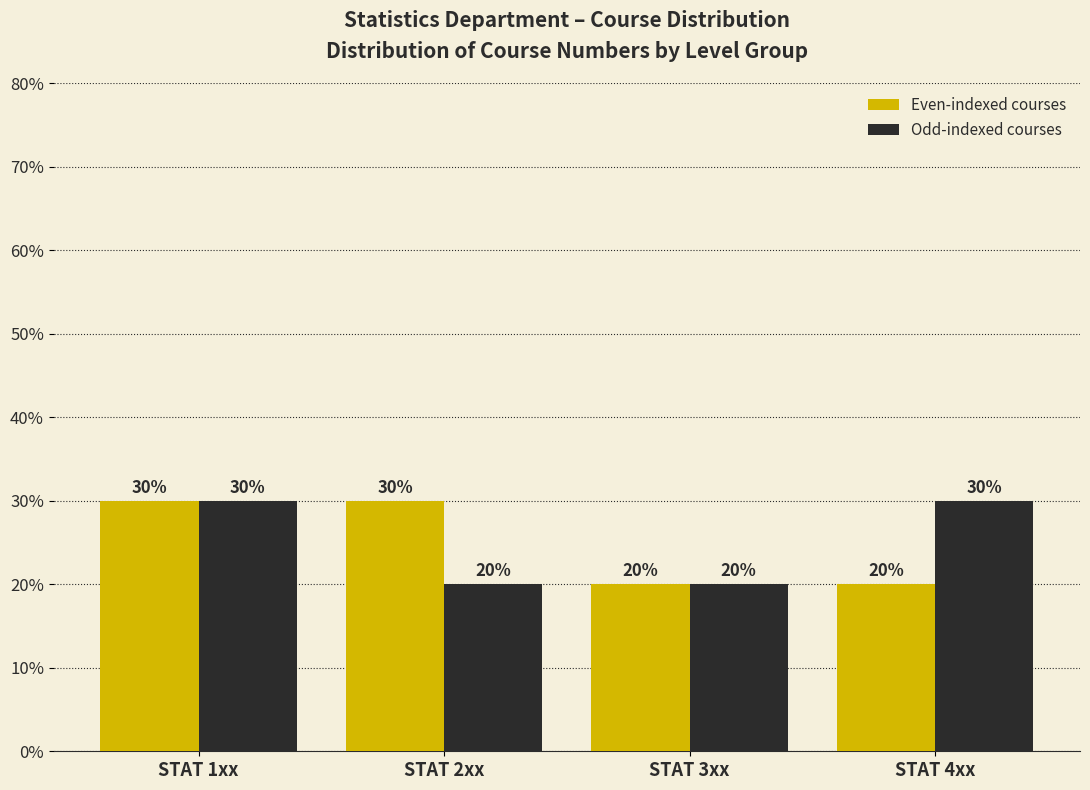

Reading right to left, what are all the values shown in this chart?

Even-indexed courses: STAT 4xx=20	STAT 3xx=20	STAT 2xx=30	STAT 1xx=30
Odd-indexed courses: STAT 4xx=30	STAT 3xx=20	STAT 2xx=20	STAT 1xx=30